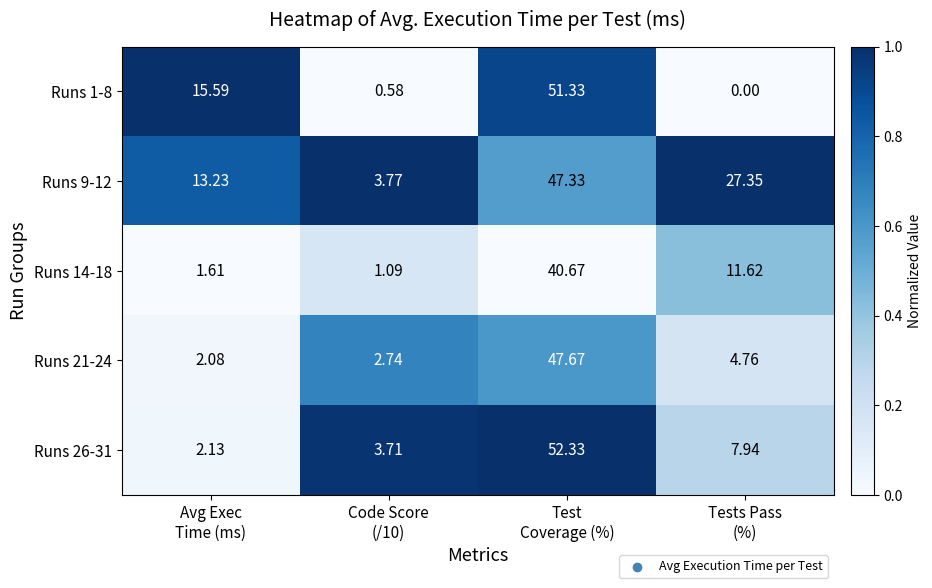

Count the number of data series in this chart.

5